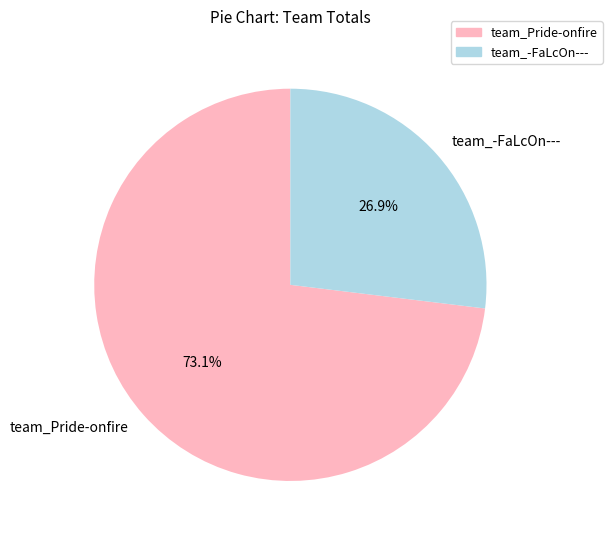

Which category accounts for the majority?

team_Pride-onfire